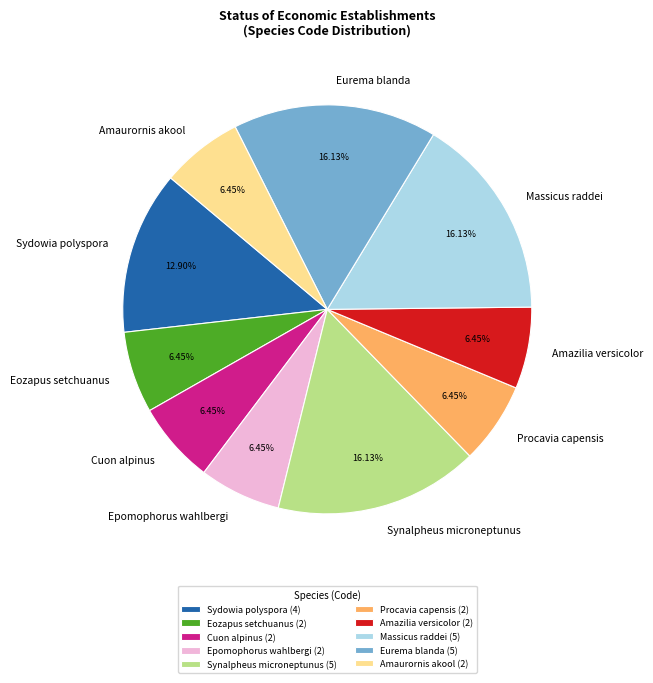

Combined, do Cuon alpinus and Amaurornis akool account for over 50%?

No